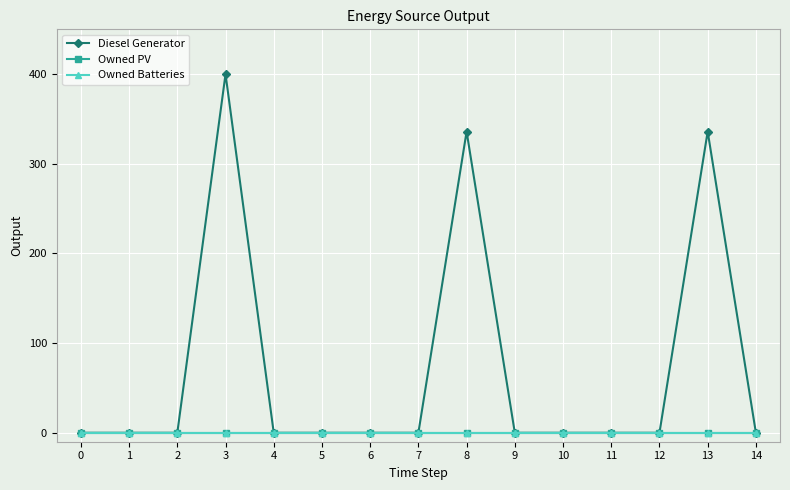

Does the chart have visible grid lines?

Yes